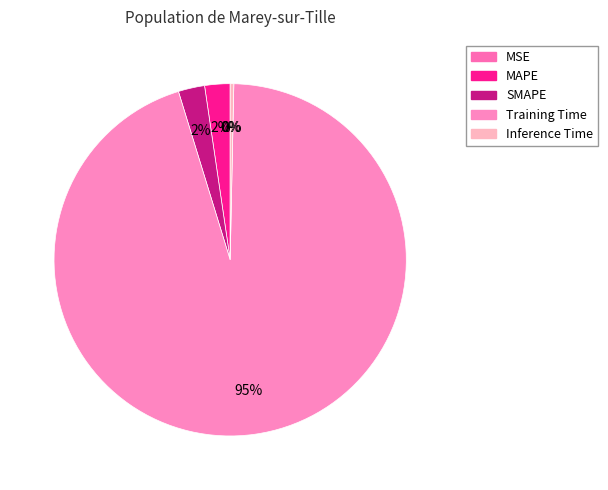

What percentage is NOT represented by Inference Time?

99.7%